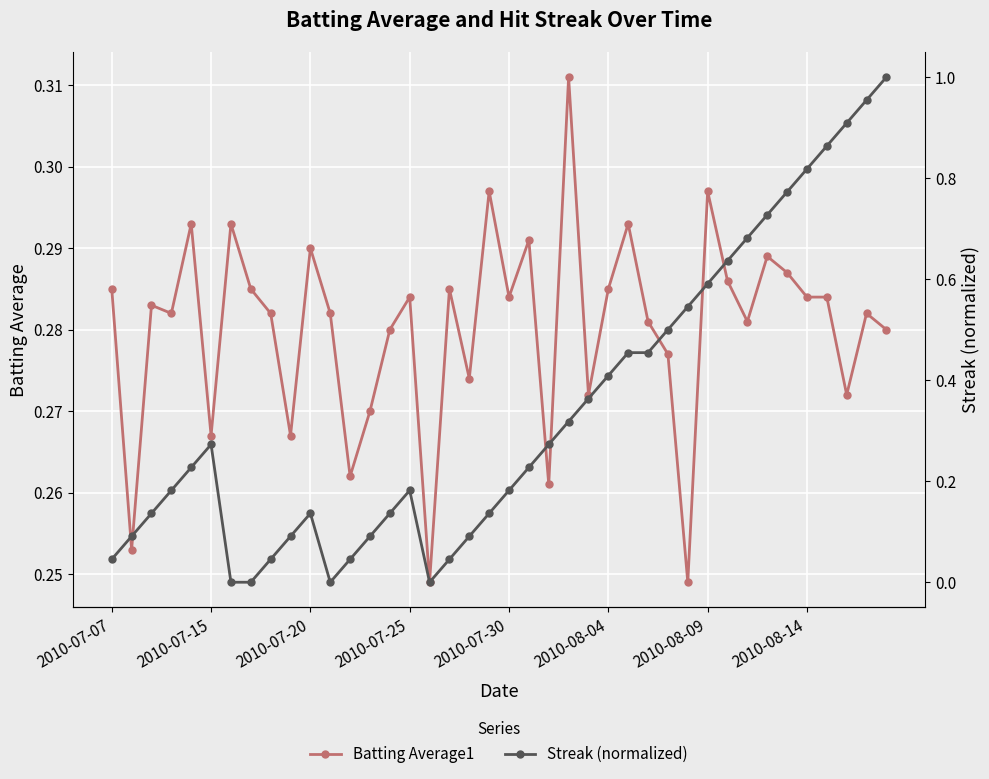

True or false: Batting Average1 has more than 0 interior local peaks.

True